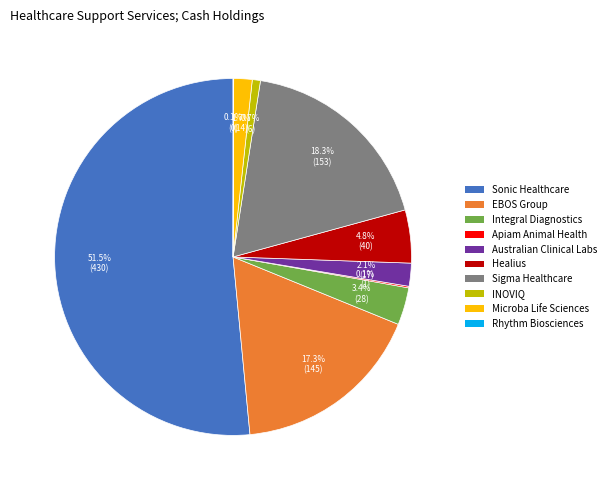

Which slice is the largest?

Sonic Healthcare